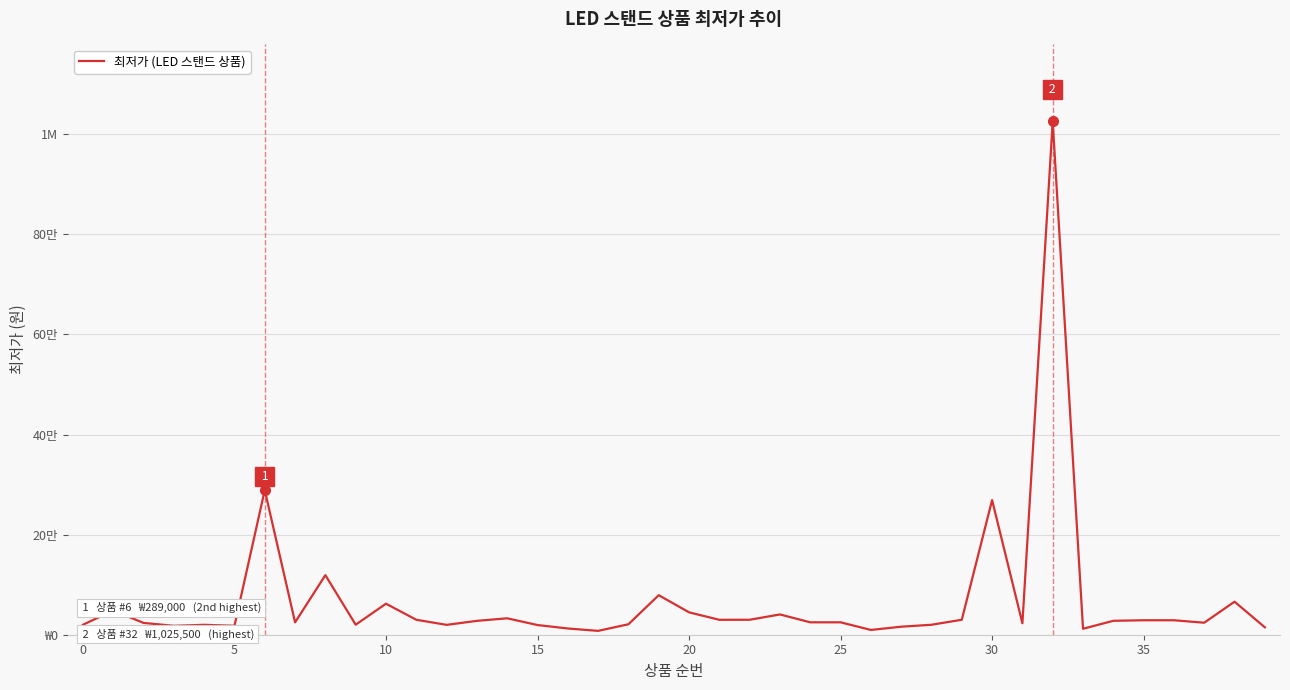

What is the difference between the second highest and second lowest values?

279460